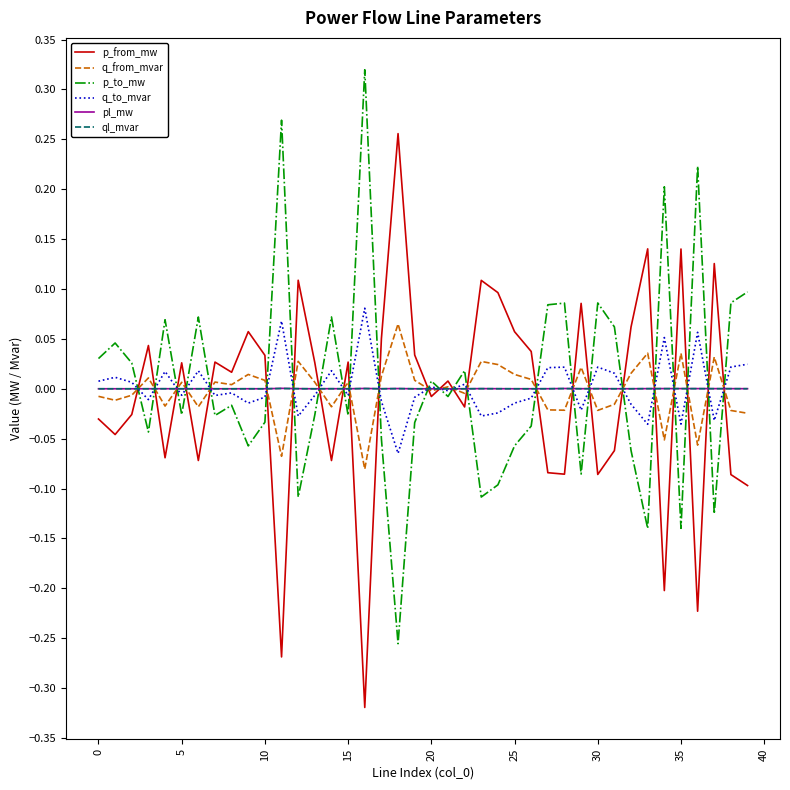

At how many categories does at least one series exceed 0?

40